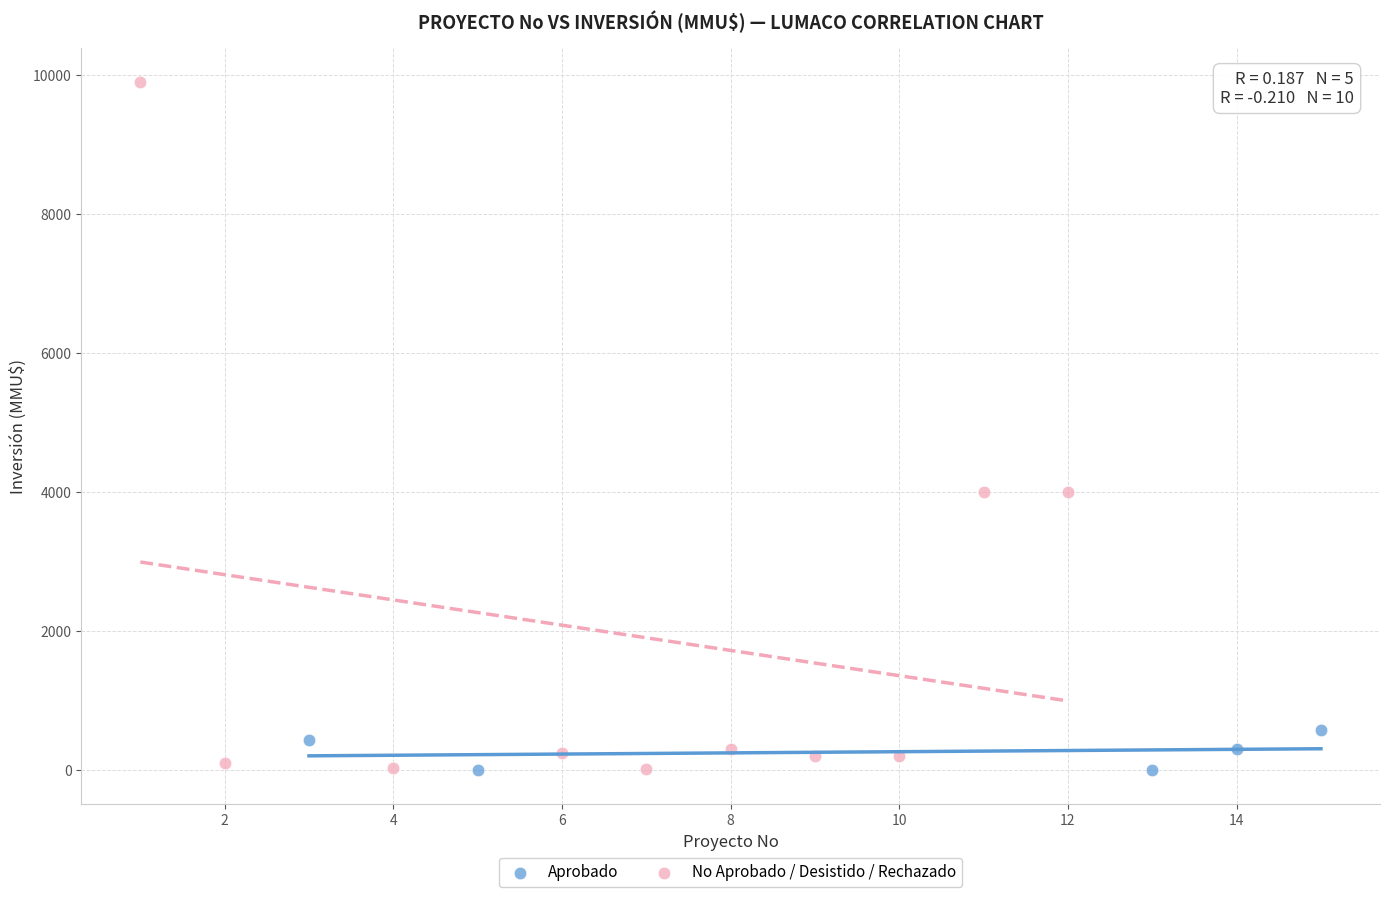

What are all the series names shown in the legend?

Aprobado, No Aprobado / Desistido / Rechazado